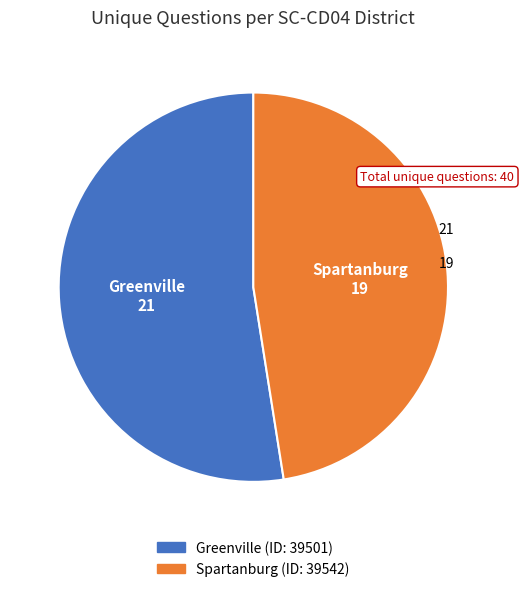

Count the number of slices in the pie.

2